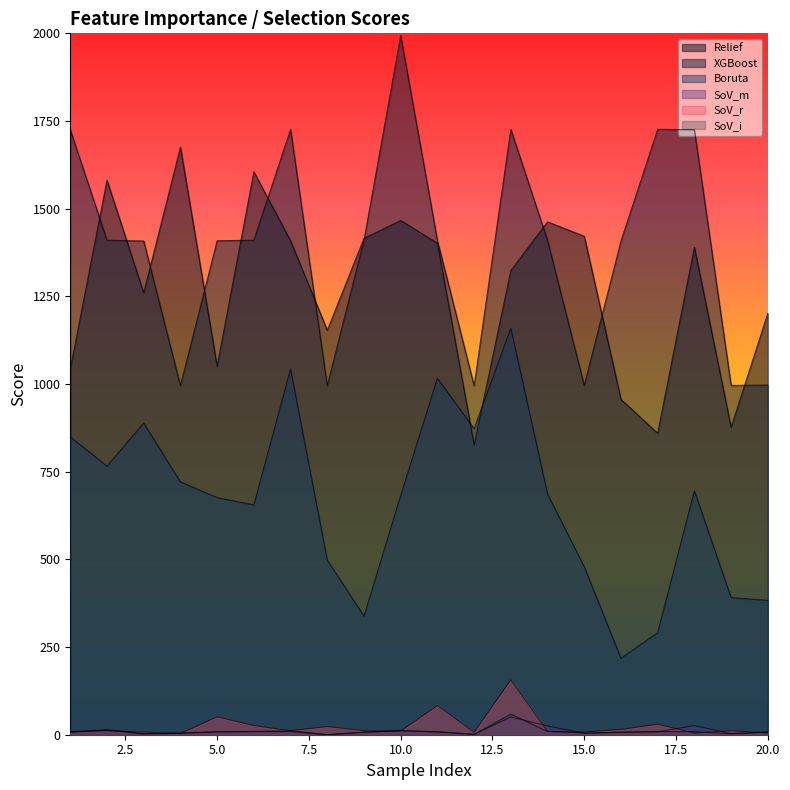

Which has a higher value, 8 or 10?

10